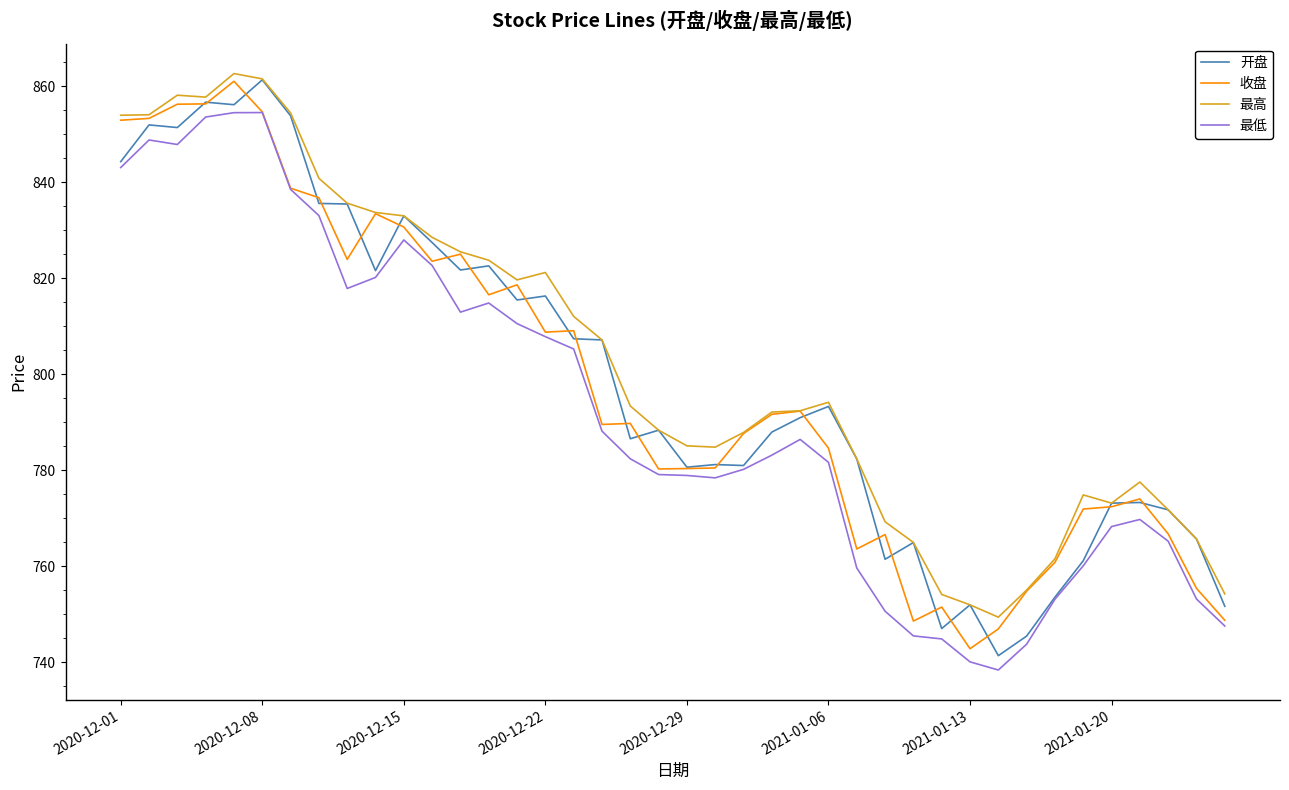

What are all the series names shown in the legend?

开盘, 收盘, 最高, 最低